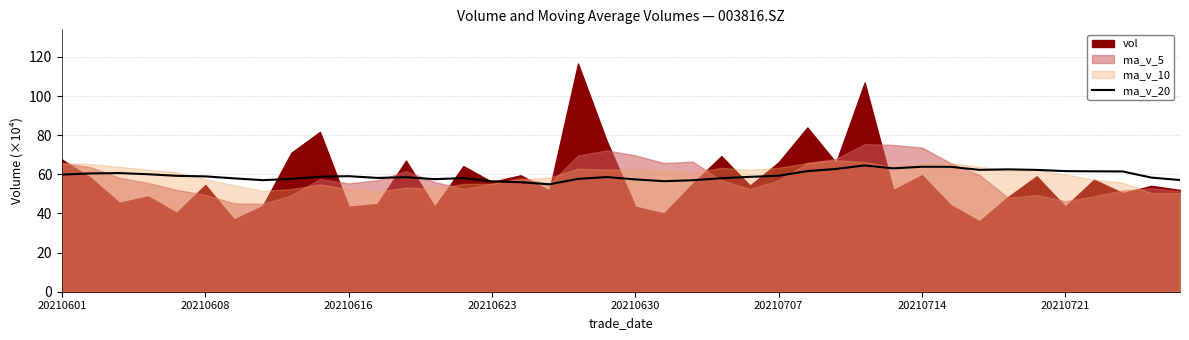

True or false: ma_v_20 has a value of 33.8 at 20210601.

False